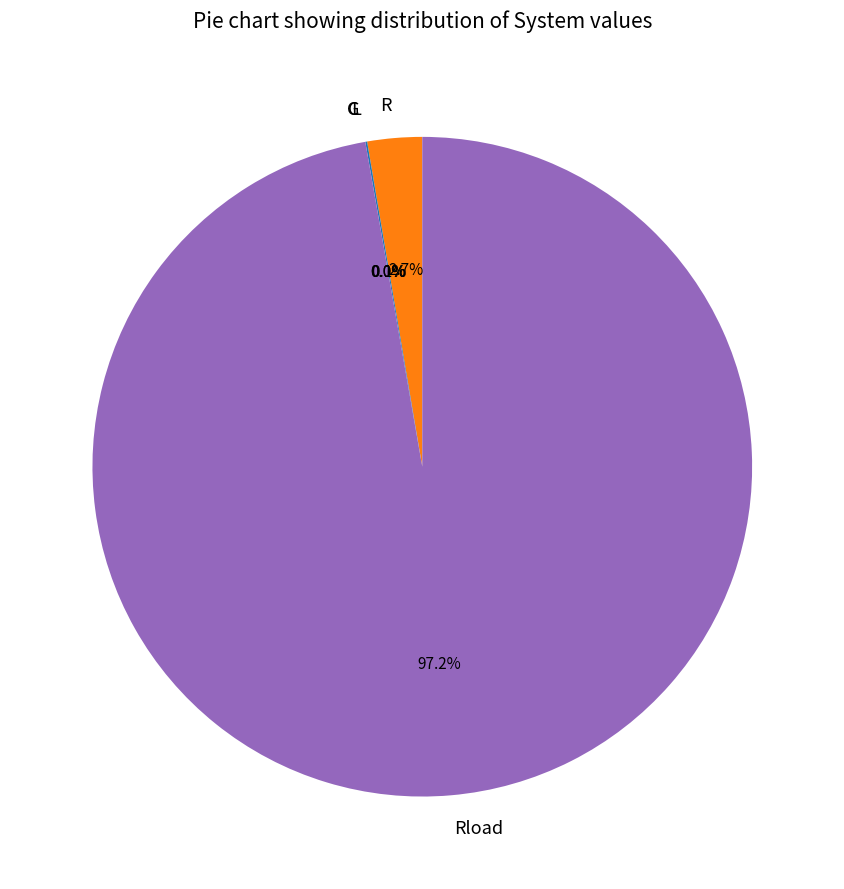

Which category has the biggest portion of the pie?

Rload